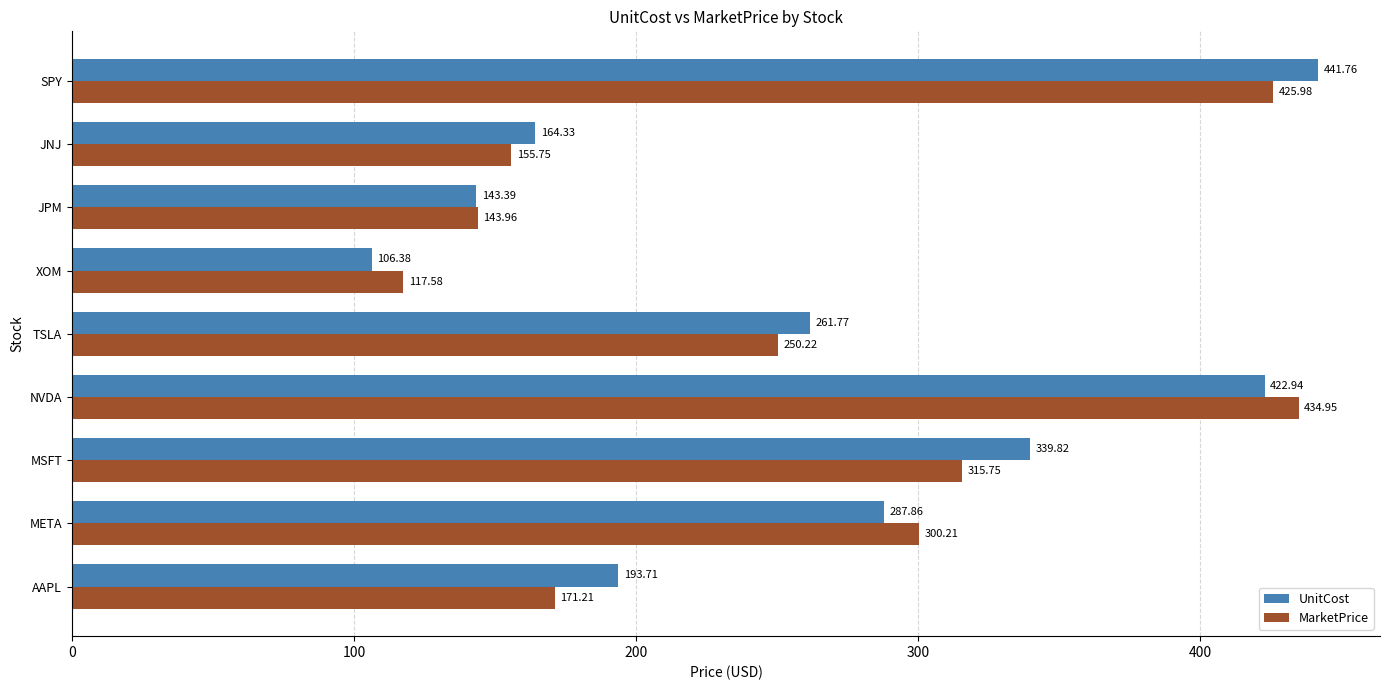

Which series has the largest total across all categories?

UnitCost